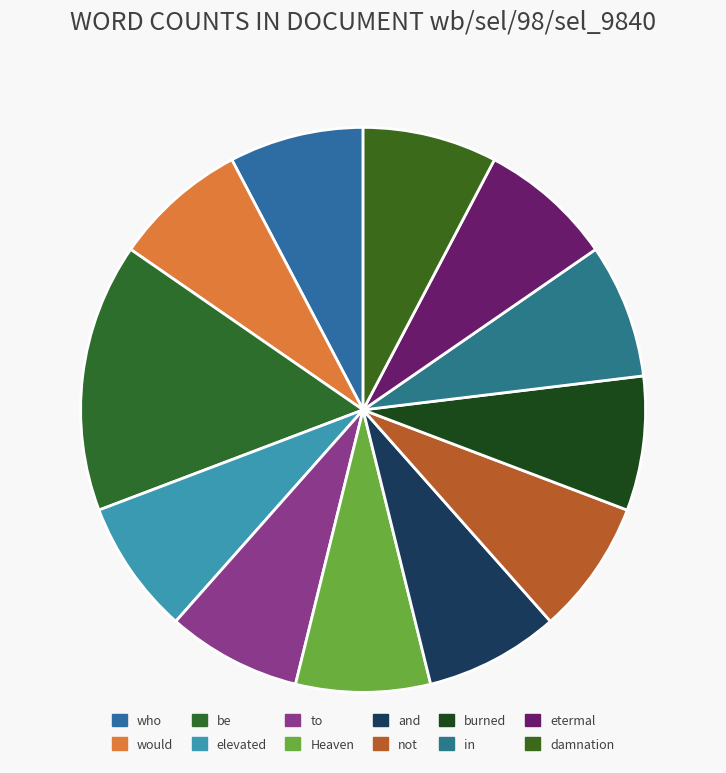

The and slice represents 8% of the pie. True or false?

True